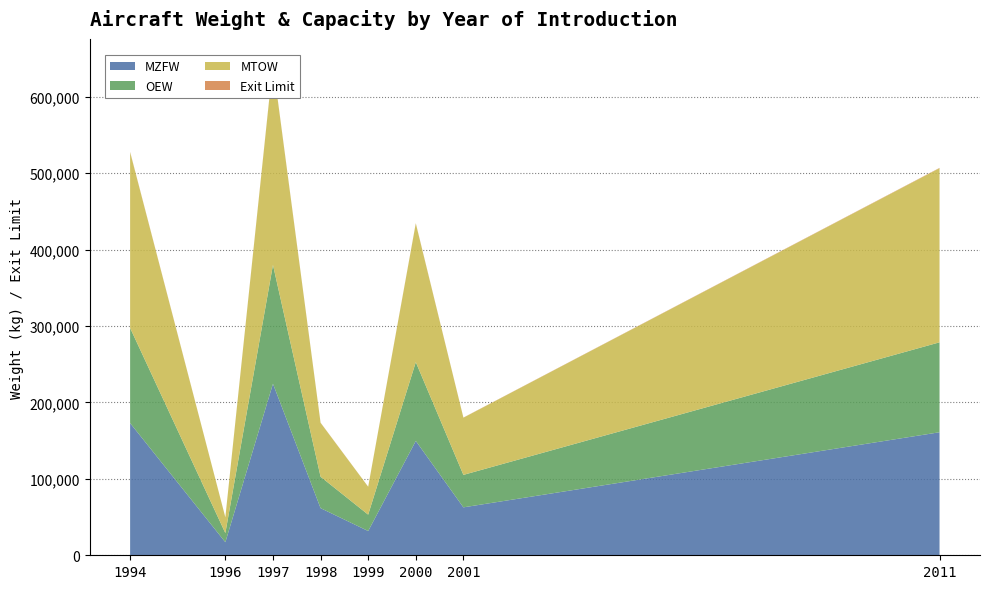

Reading left to right, what are all the values shown in this chart?

MZFW: 1994=173000	1996=17100	1997=224525	1998=61690	1999=31751	2000=149685	2001=62730	2011=161025
OEW: 1994=124500	1996=11940	1997=155540	1998=41145	1999=21432	2000=103145	2001=42493	2011=117705
MTOW: 1994=230000	1996=20600	1997=263080	1998=70535	1999=36515	2000=181435	2001=74840	2011=227930
Exit Limit: 1994=440	1996=50	1997=550	1998=189	1999=78	2000=375	2001=189	2011=381